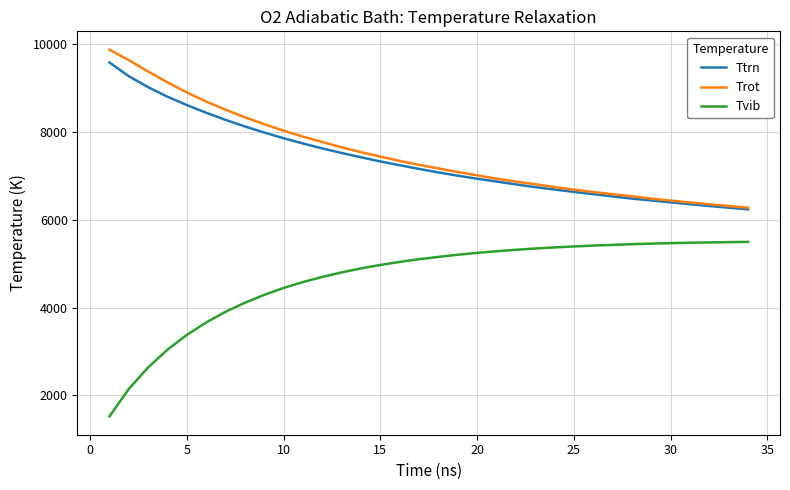

True or false: Tvib and Trot intersect in this chart.

False